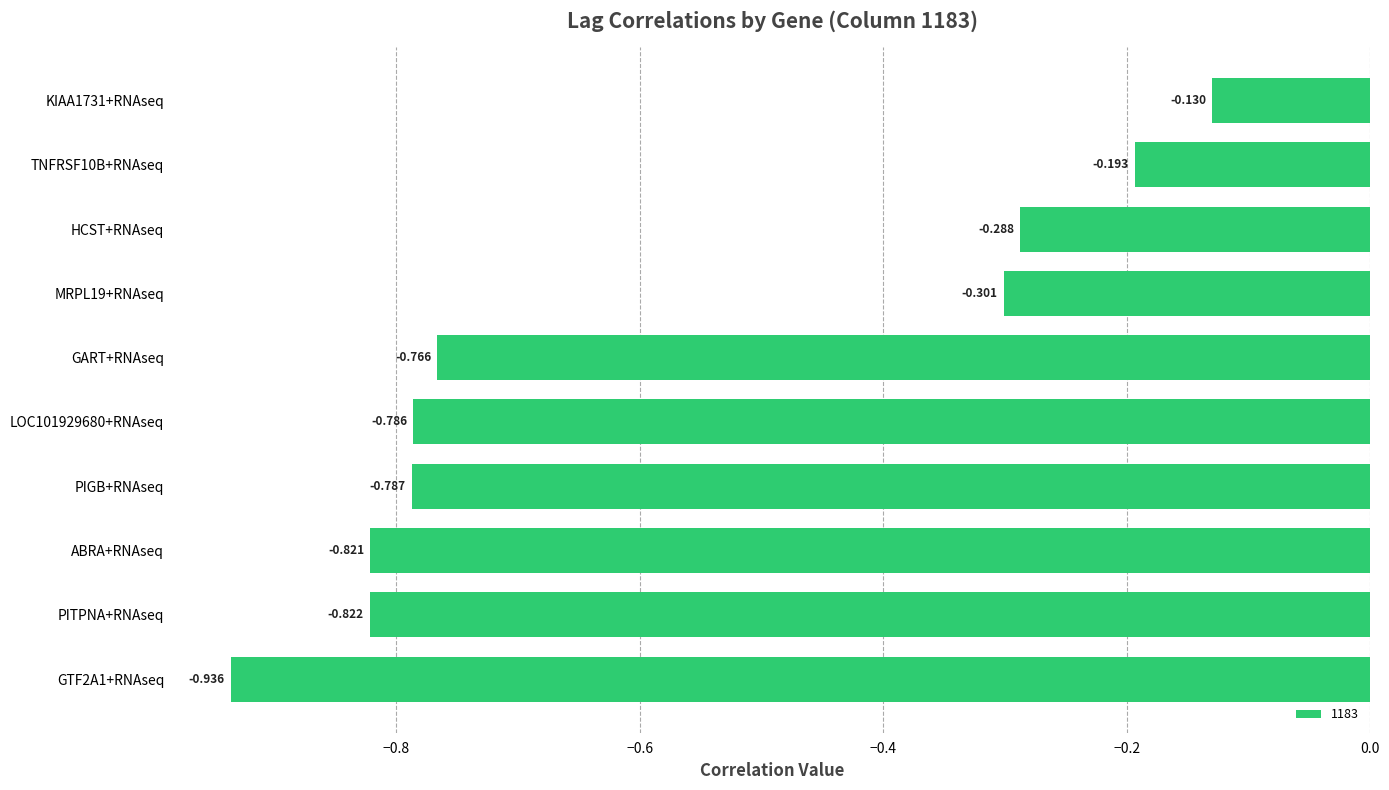

How many categories are shown in the chart?

10